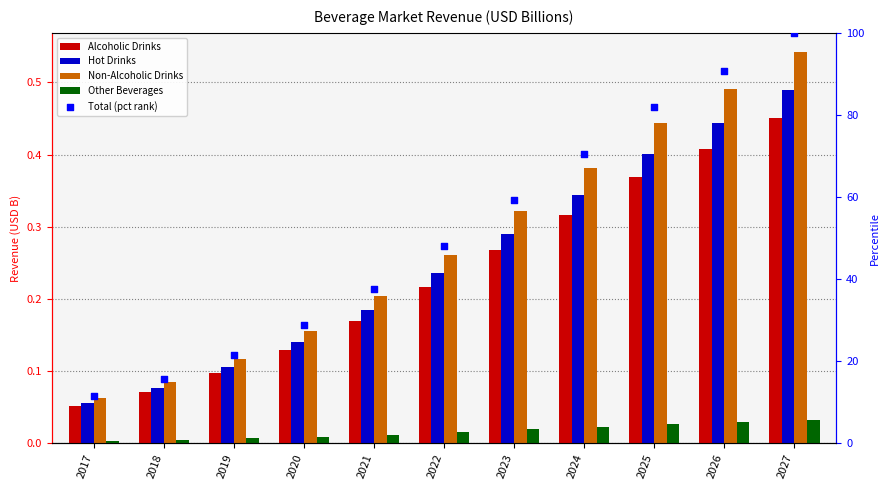

At how many categories does at least one series exceed 70?

4